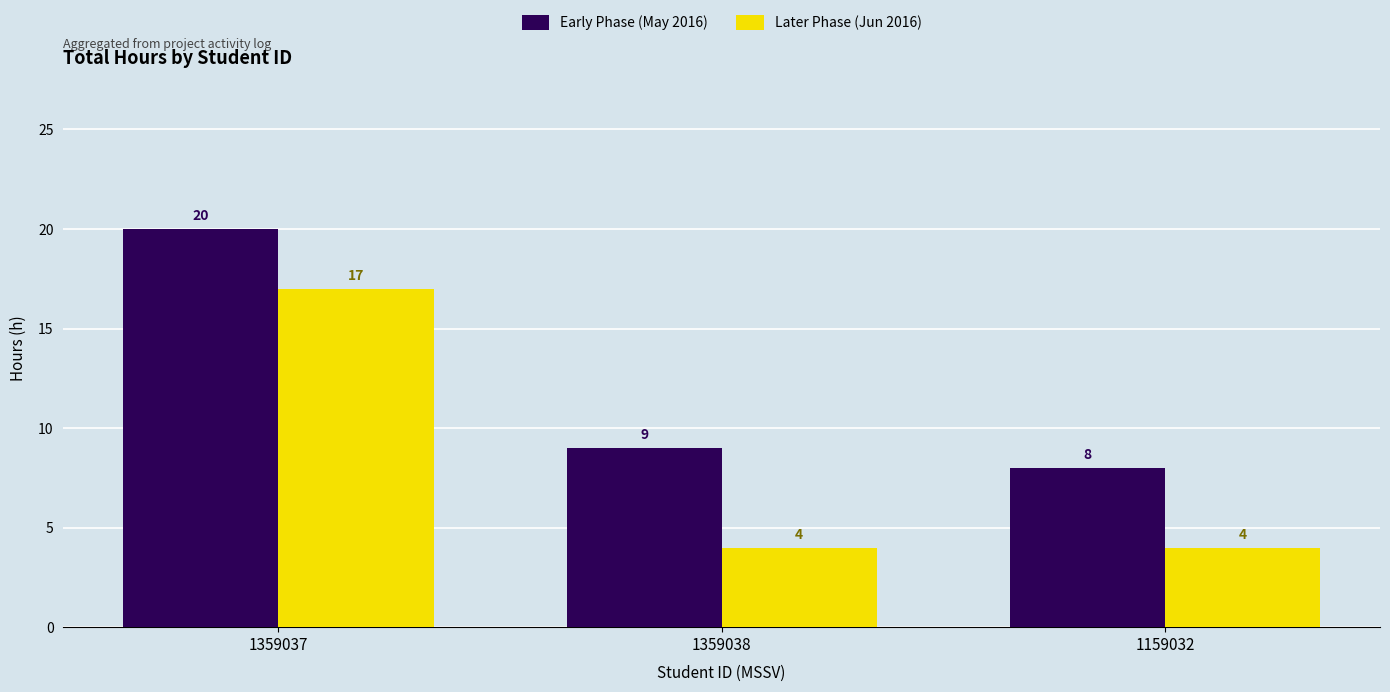

What is the highest value of the Early Phase (May 2016) series?

20